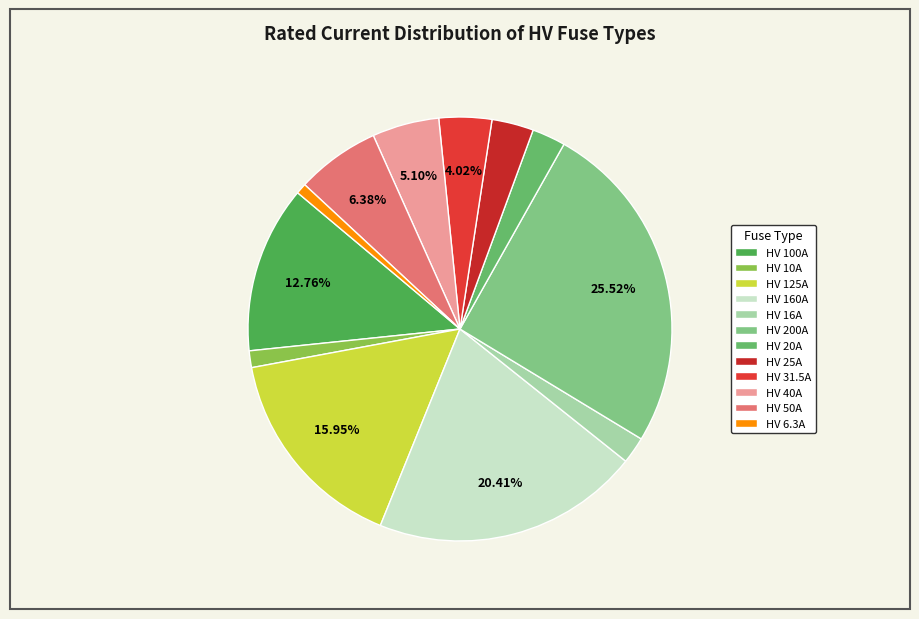

How many slices are in this pie chart?

12